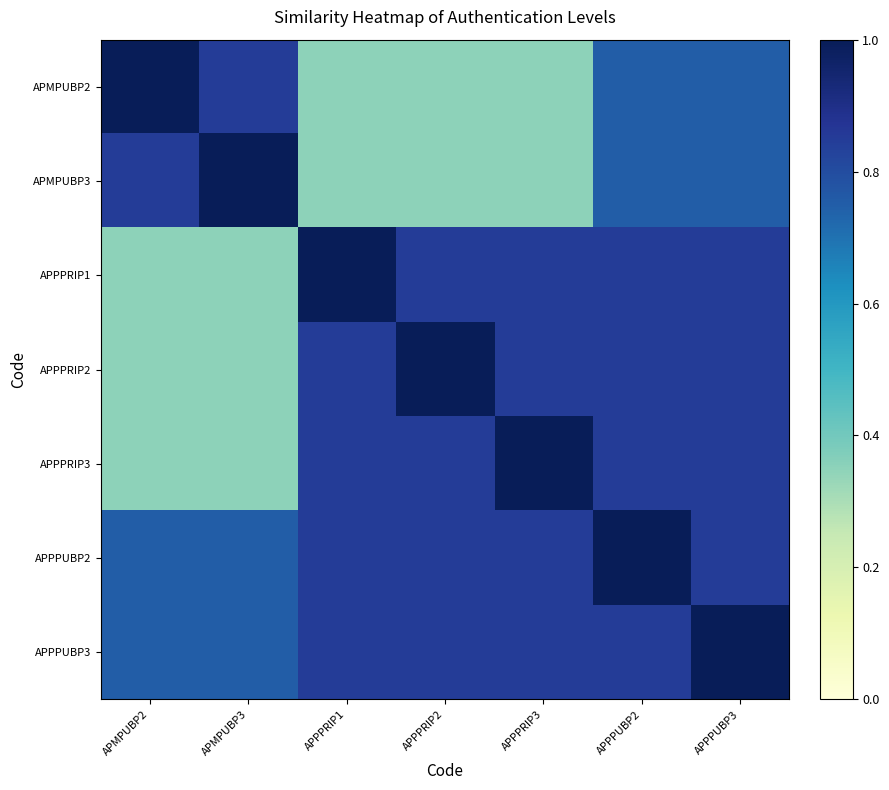

At how many categories does at least one series exceed 0?

7